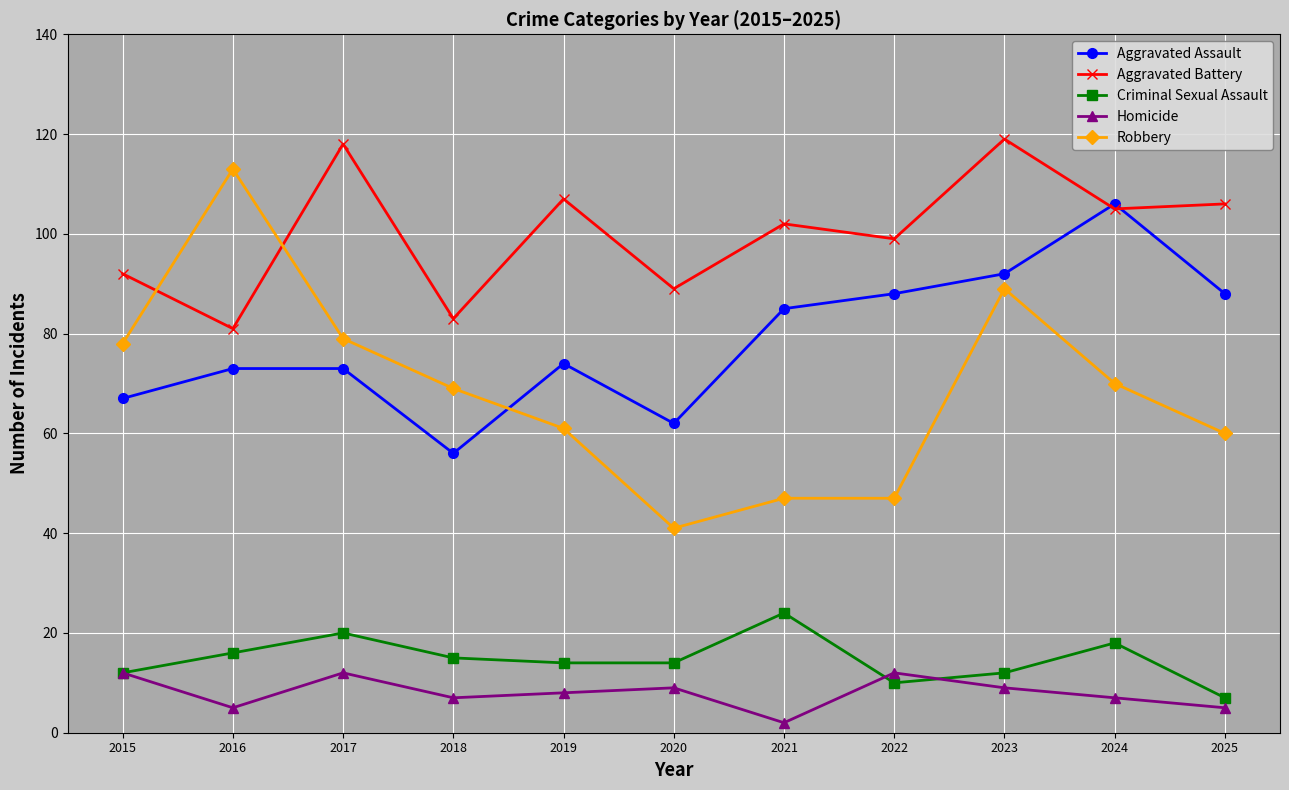

What is the spread (max minus min) of values at 2020?

80